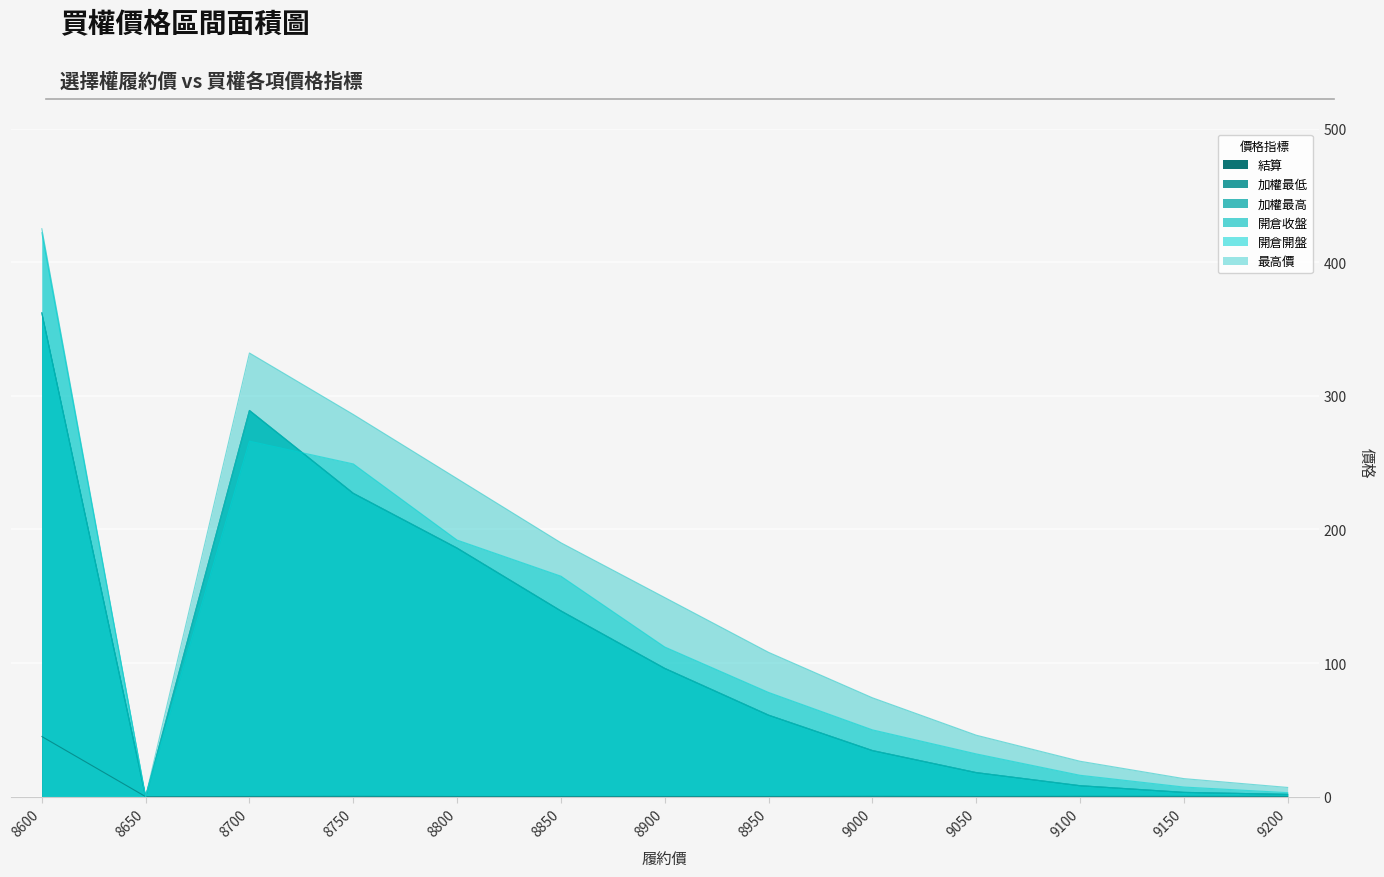

At which category does 加權最低 reach its first local peak?

8700